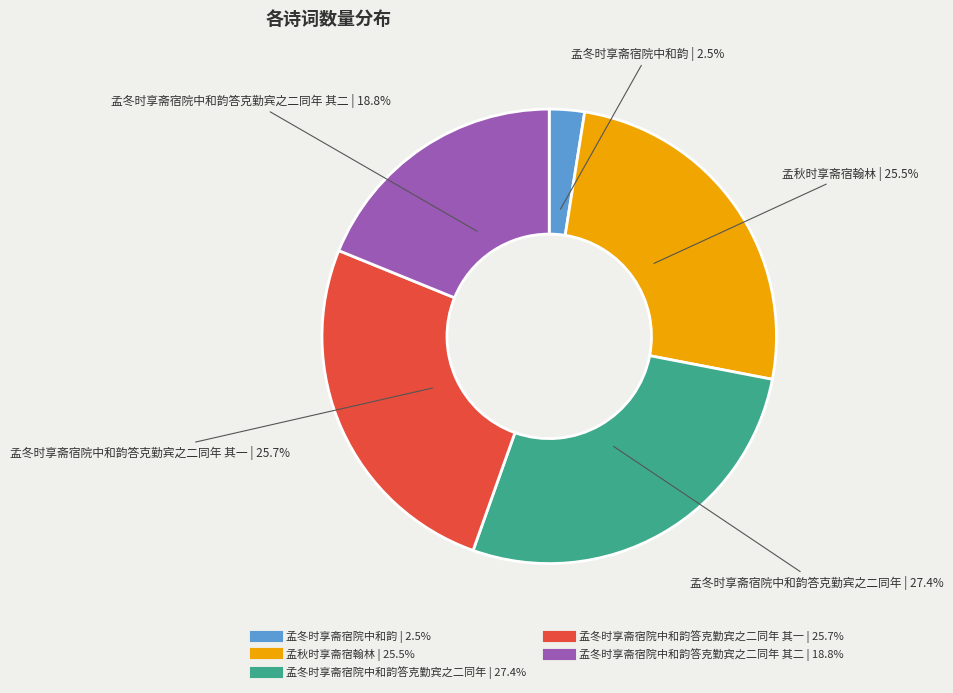

Is there any slice that represents more than half of the pie?

No